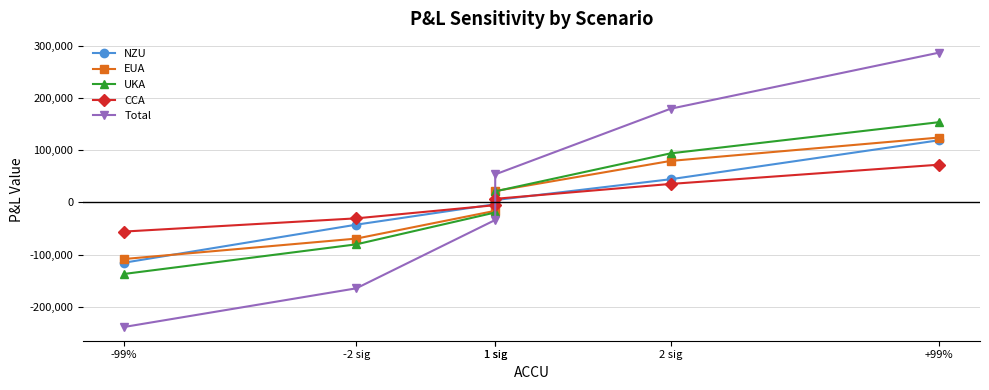

What is the label of the 3rd point from the left?

1 sig